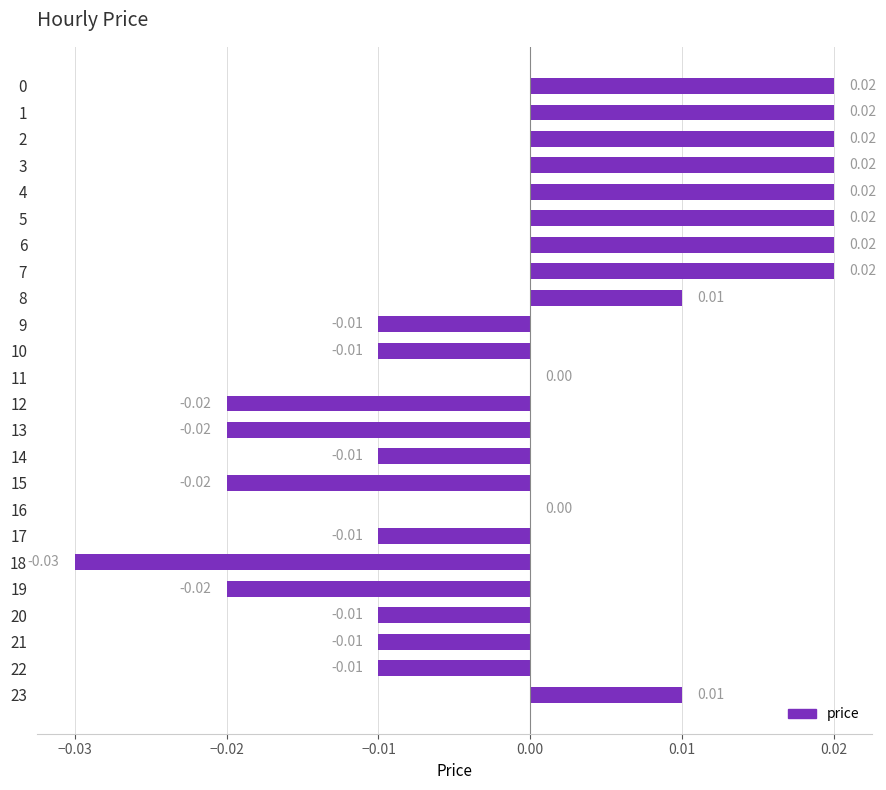

Count the number of categories in the chart.

24